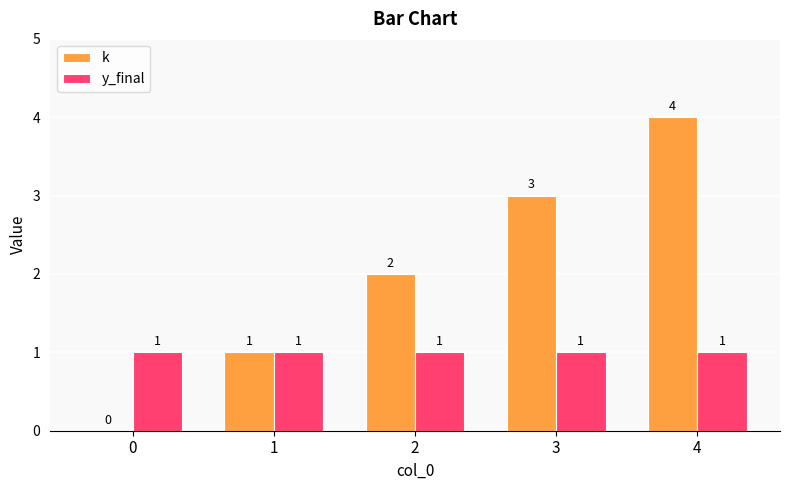

What is the total value across all series at 4?

5